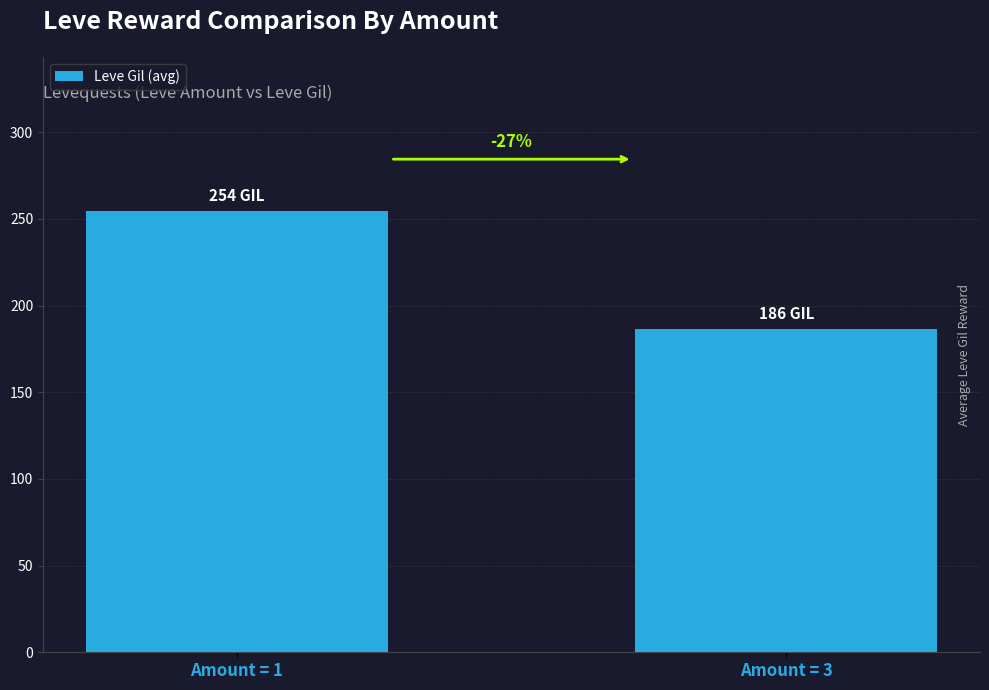

How many bars are there in total?

2